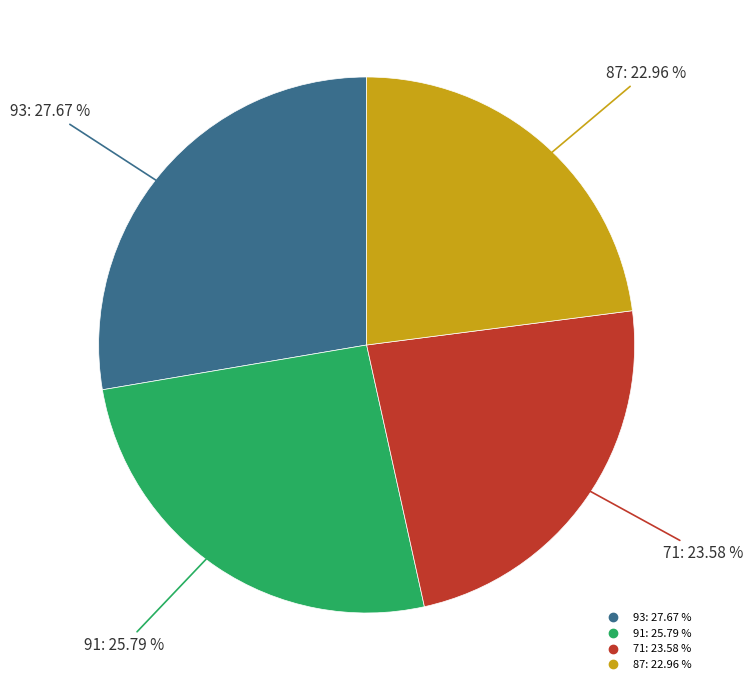

Is there any slice that represents more than half of the pie?

No